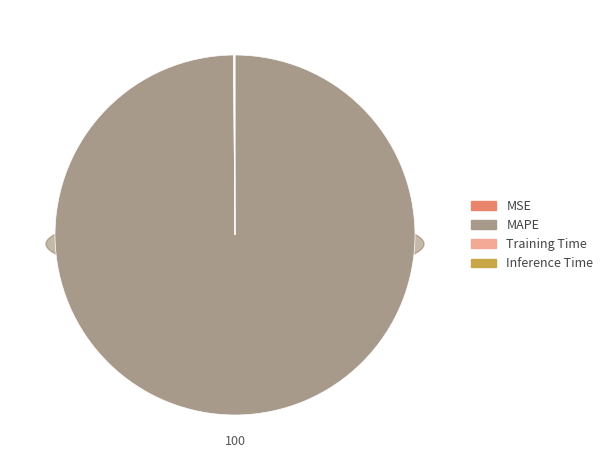

Does MSE account for over 50% of the chart?

No